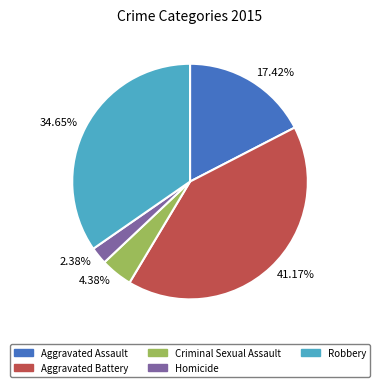

Approximately how many times larger is the value at Aggravated Battery compared to Robbery?

1.2